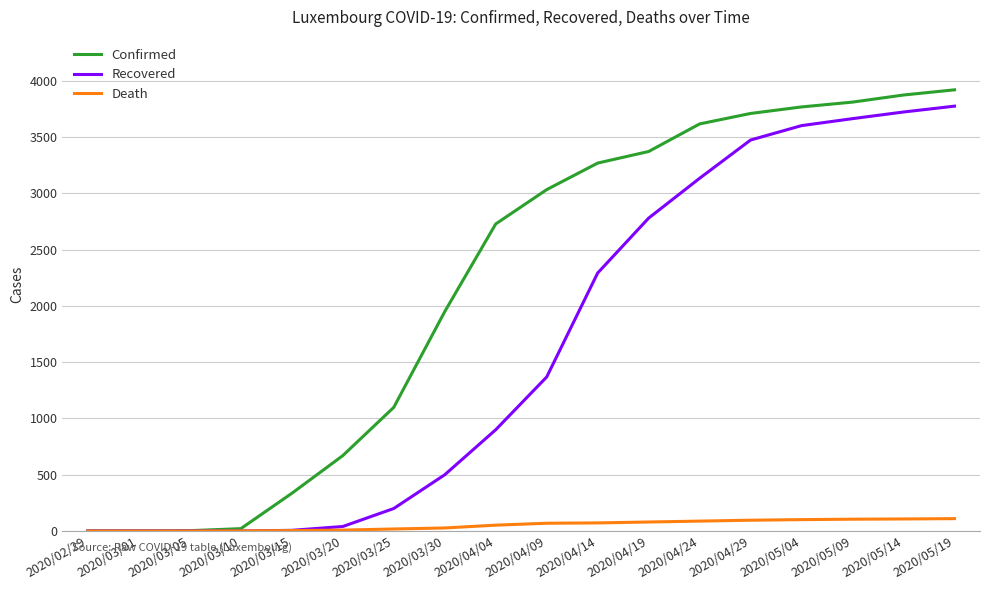

At how many categories does at least one series exceed 2309?

10